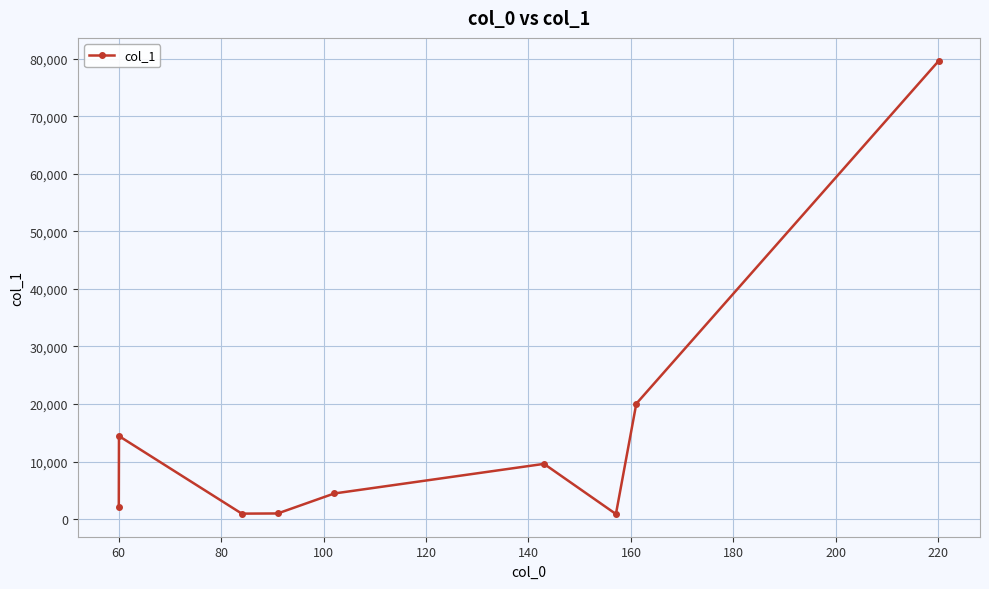

How many data points does each series have?

9